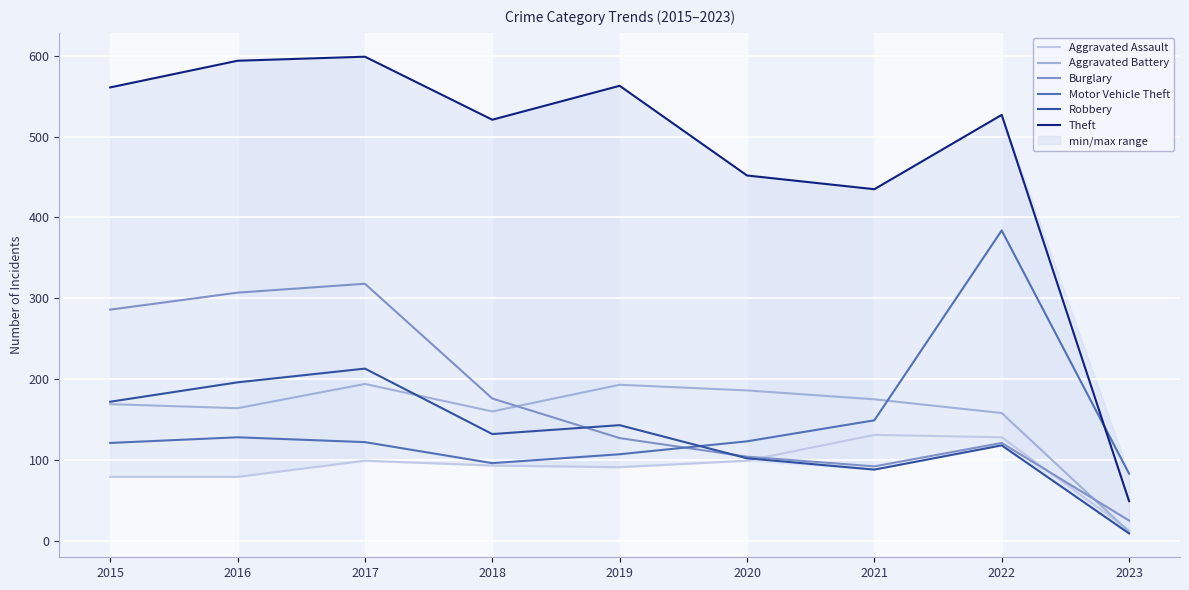

At which label does Aggravated Battery reach its peak?

2017